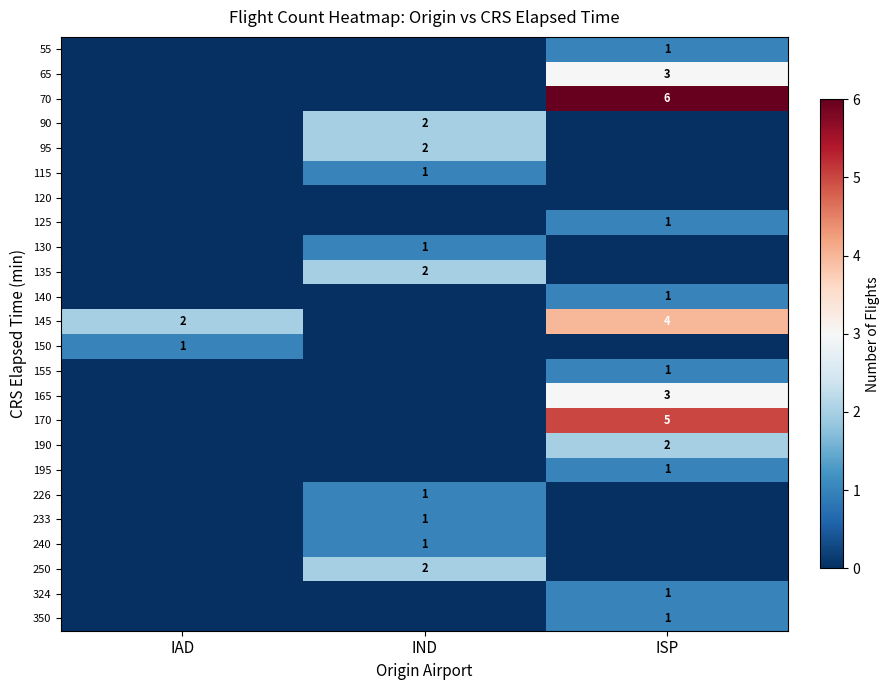

True or false: 65 has a value of 3 at ISP.

True